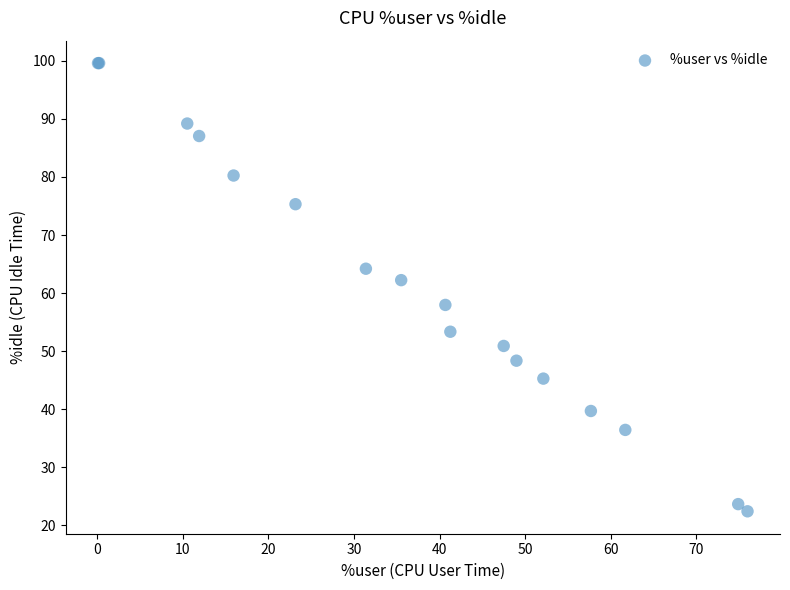

What Y value in the scatter plot is closest to 61?

62.2